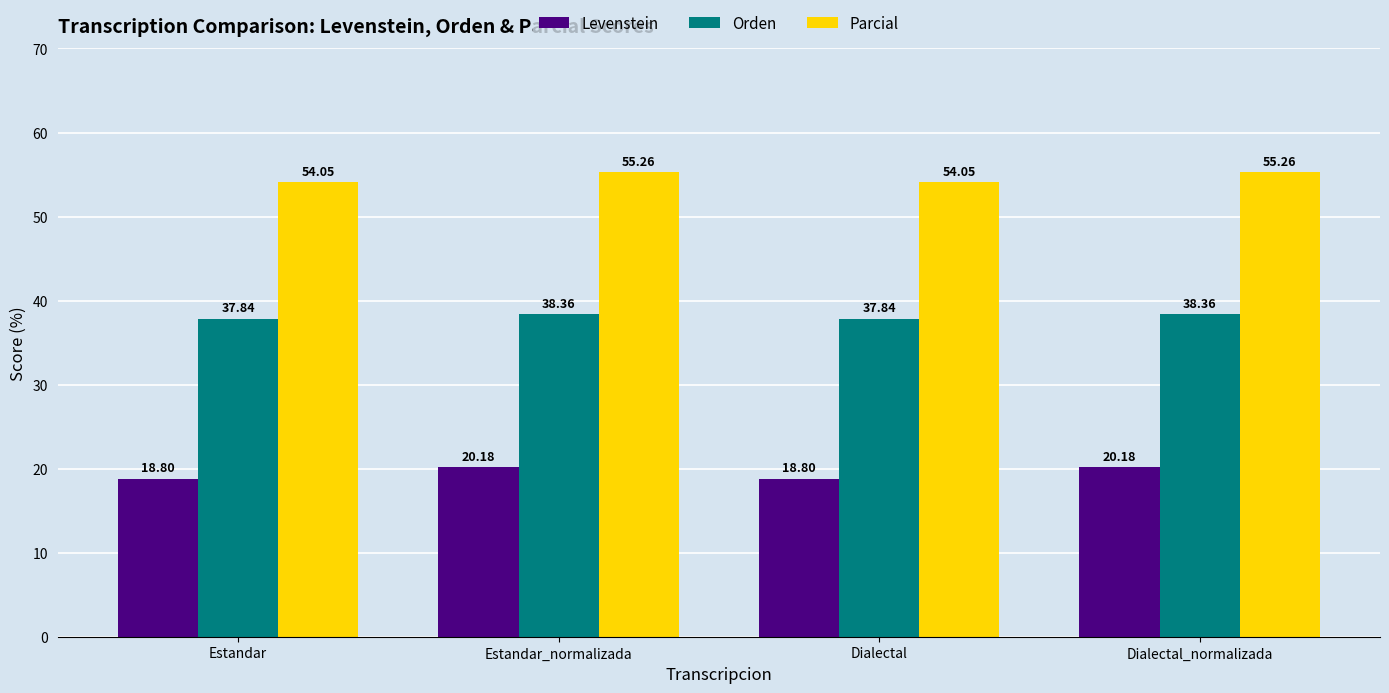

What is the total value across all series at Dialectal?

110.7